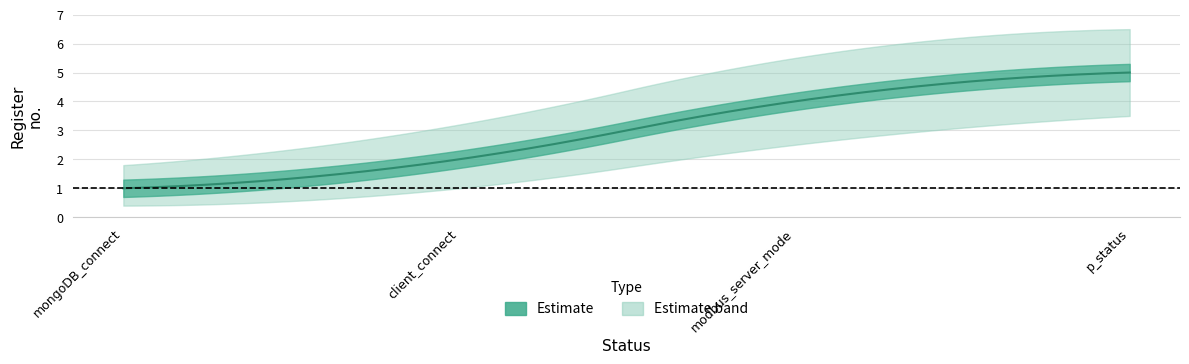

Rank the categories by value from highest to lowest.

p_status, modbus_server_mode, client_connect, mongoDB_connect